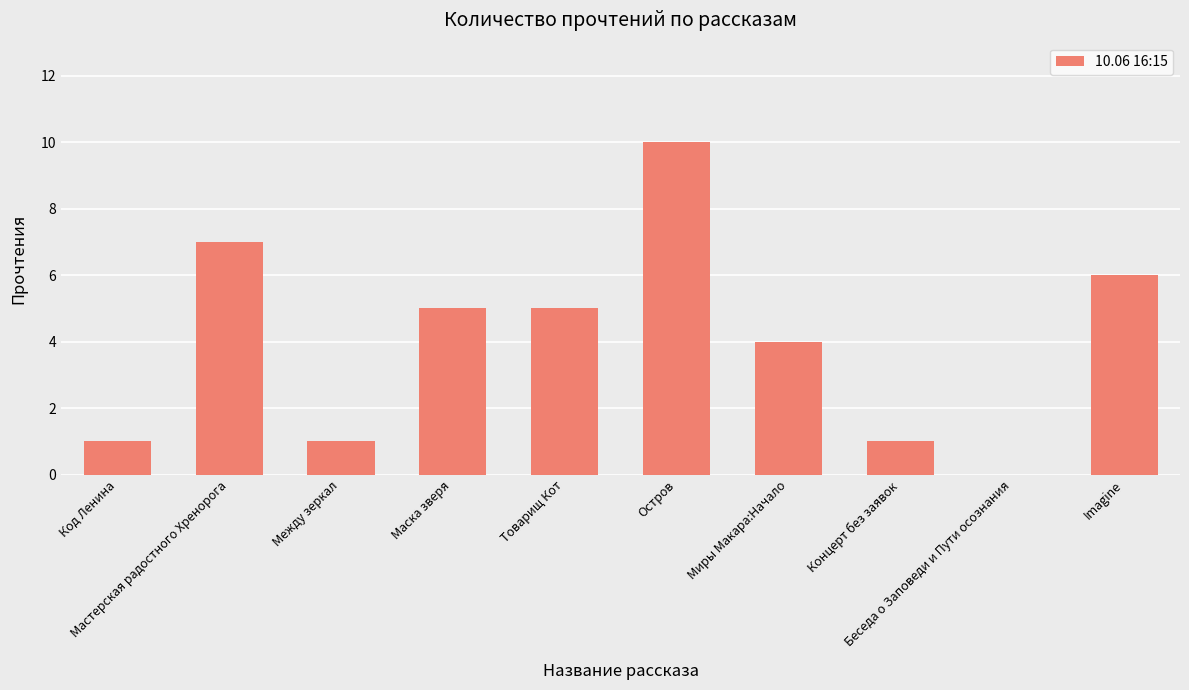

What is the greatest value displayed?

10